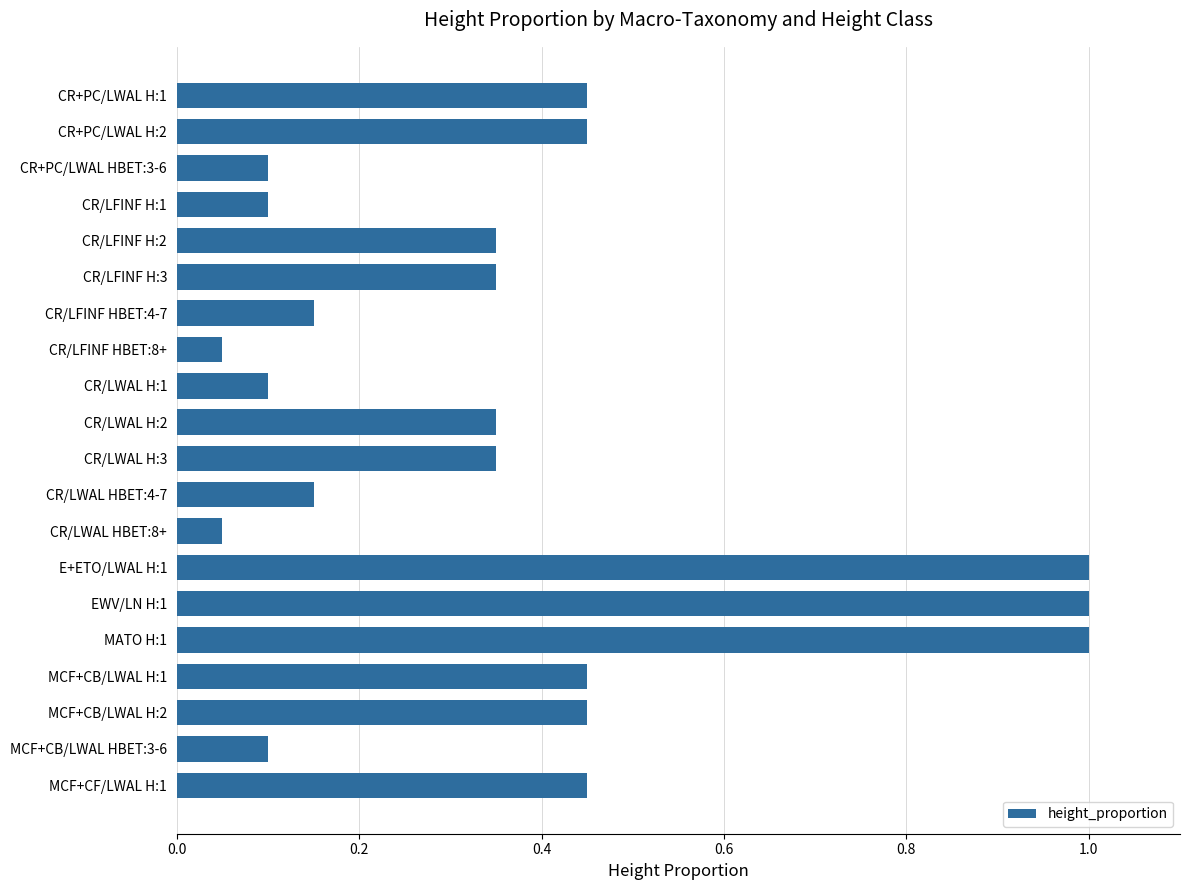

What is the label of the 10th bar from the top?

CR/LWAL H:2